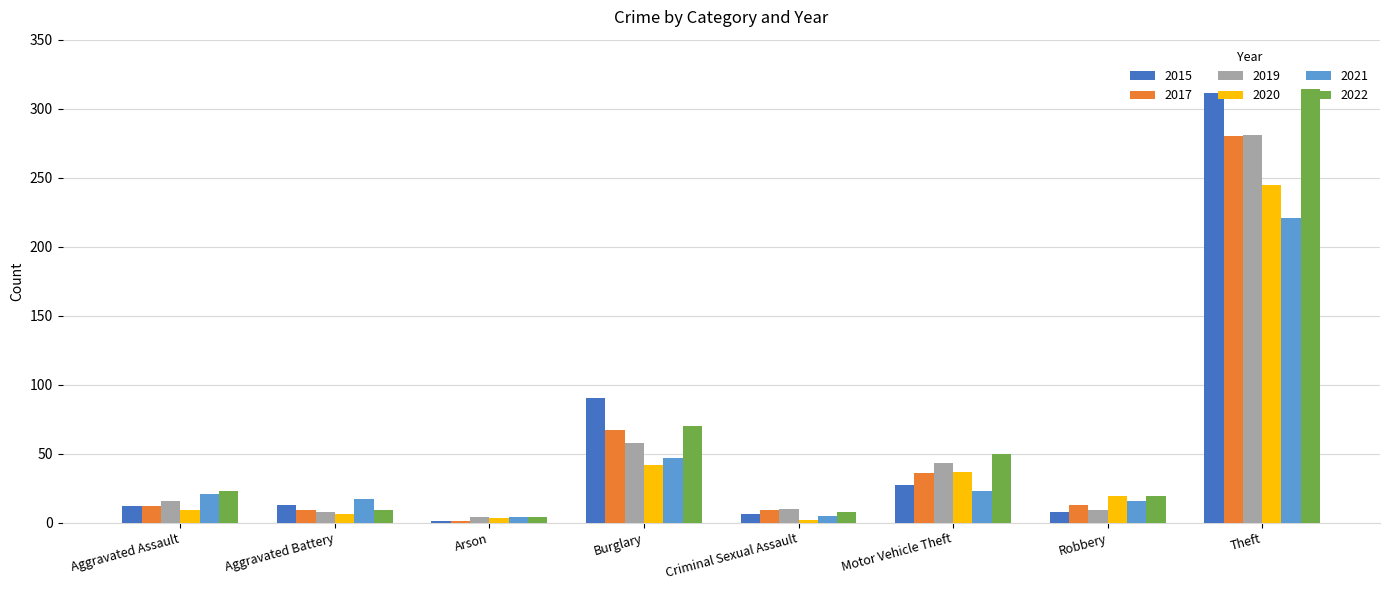

At which label does 2020 first exceed 19?

Burglary